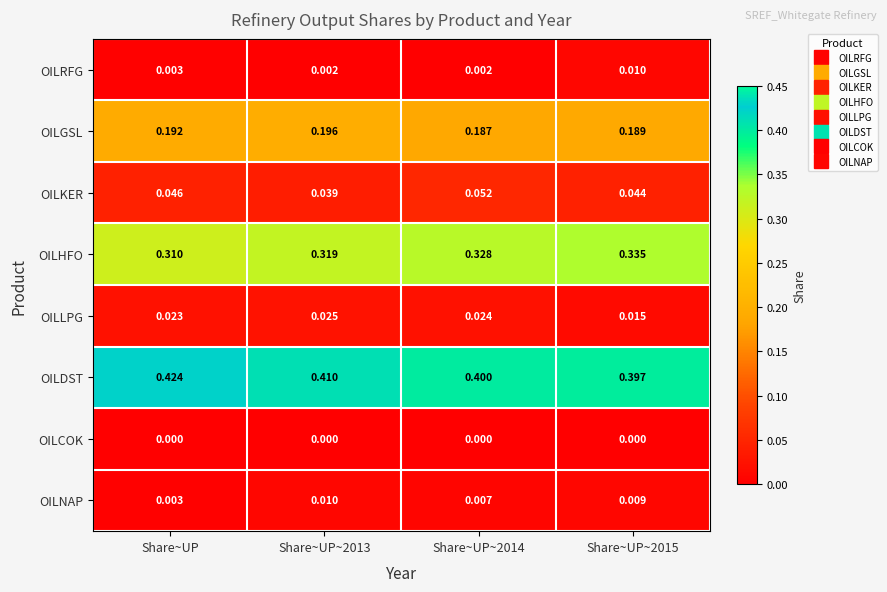

Is the value of OILNAP at Share~UP~2015 greater than the value of OILHFO at Share~UP~2015?

No